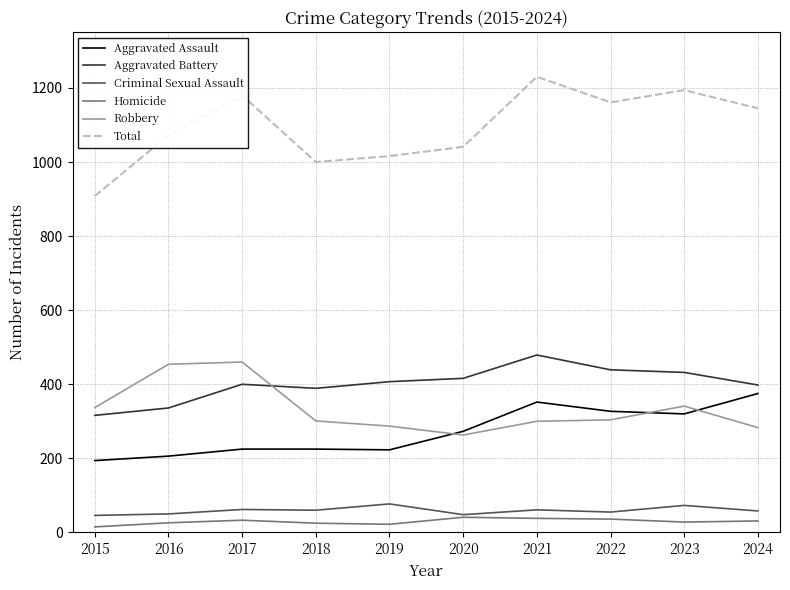

Which series changed the most between 2019 and 2021?

Total